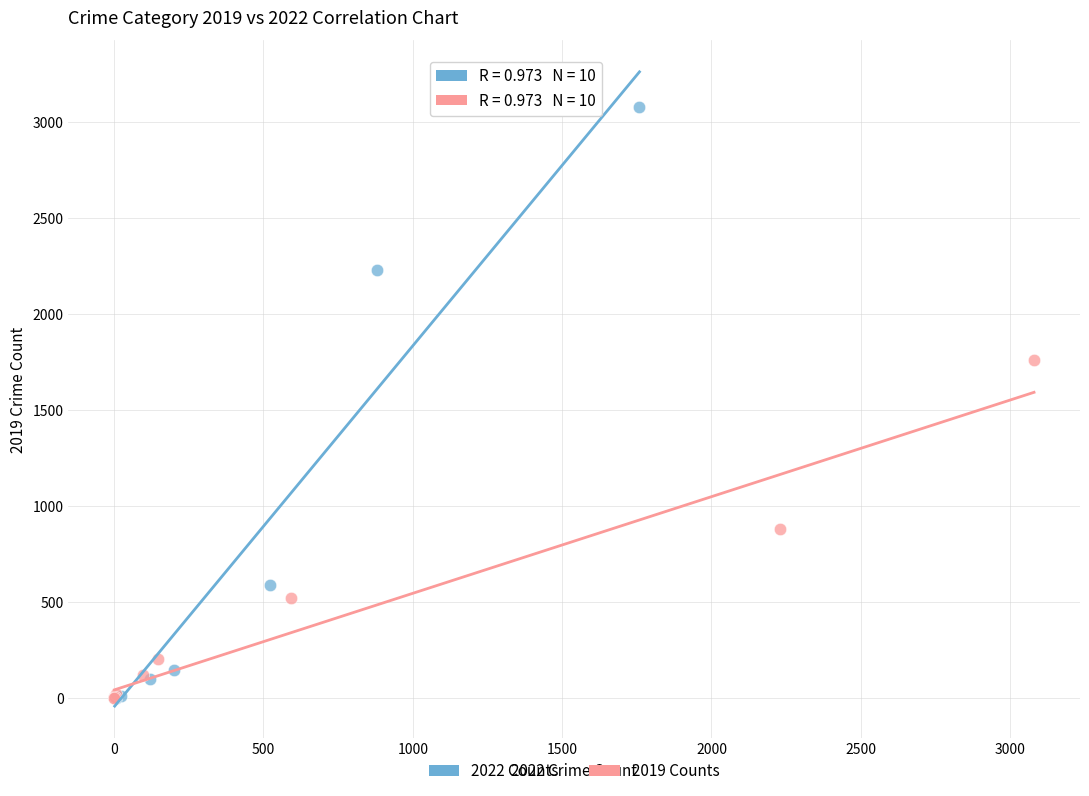

Which series has the widest spread of Y values?

2022 Counts